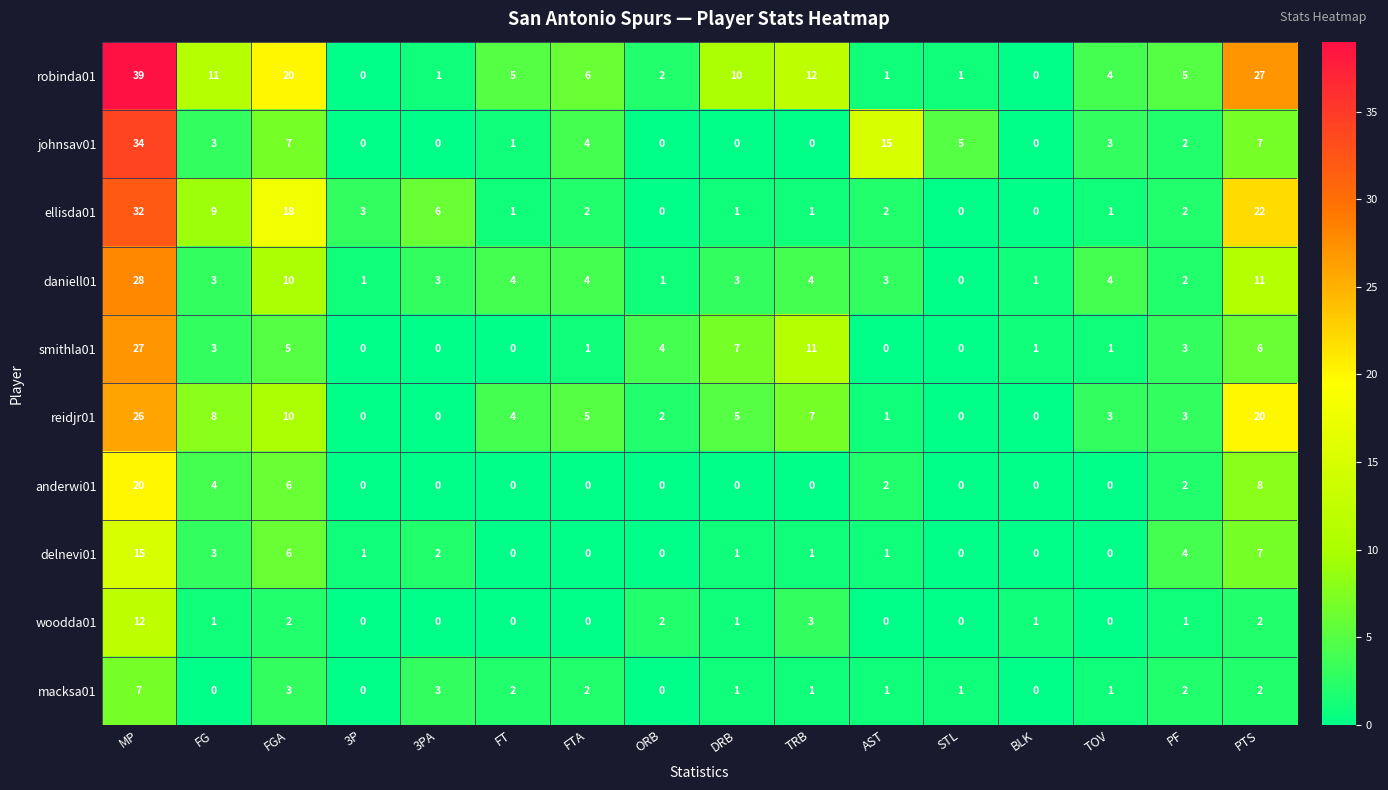

List the series in order of their peak value, lowest first.

macksa01, woodda01, delnevi01, anderwi01, reidjr01, smithla01, daniell01, ellisda01, johnsav01, robinda01